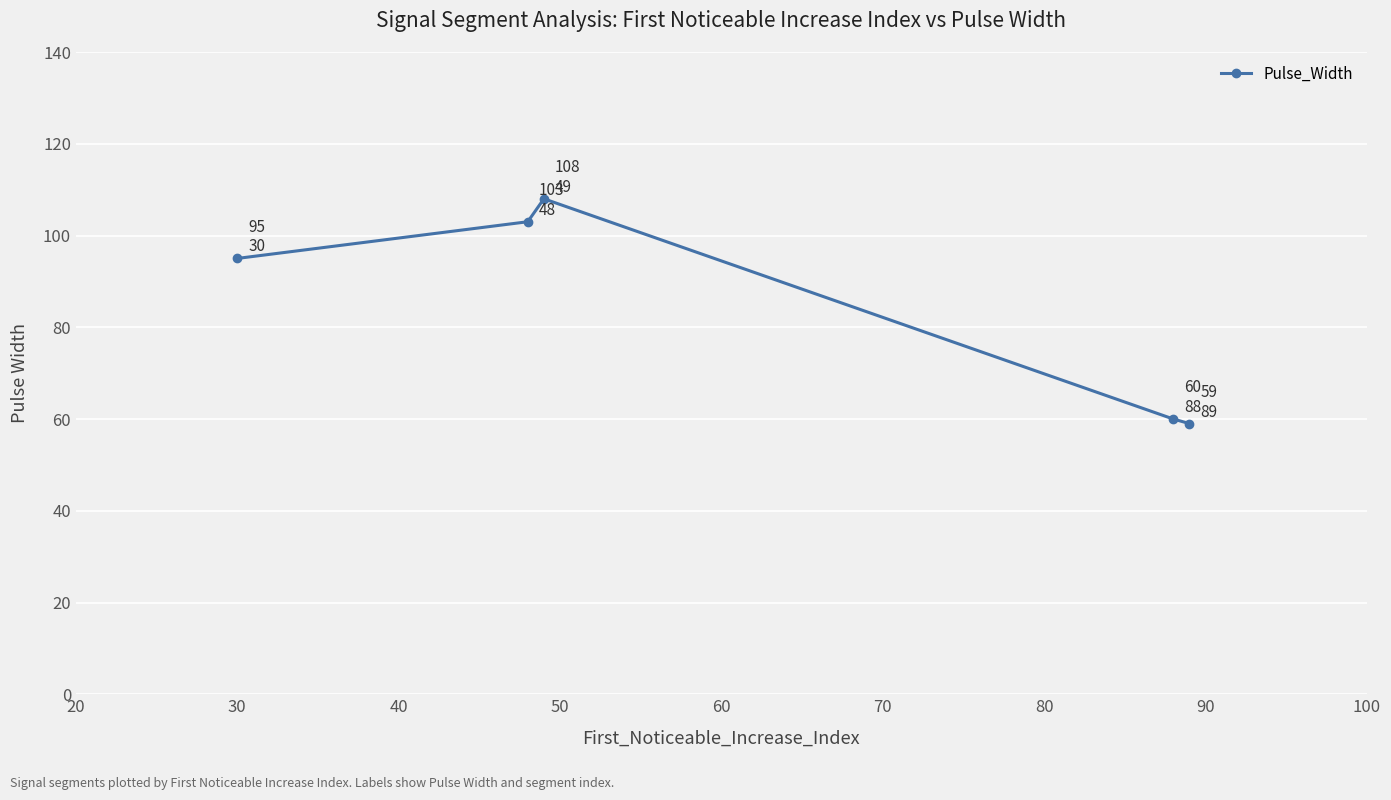

What is the minimum value shown in the chart?

59